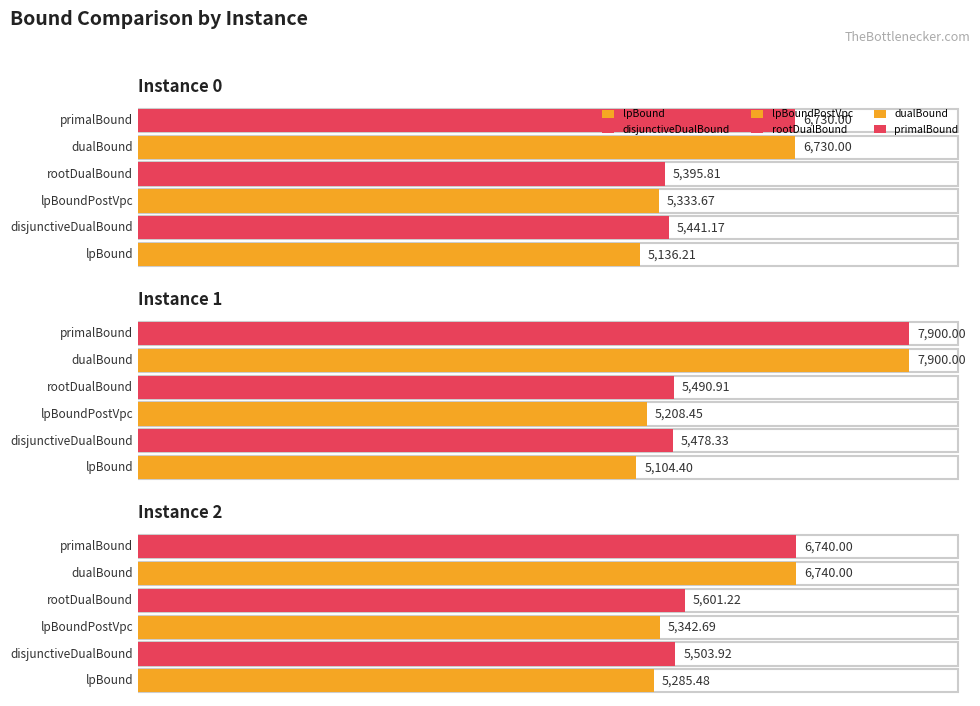

What is the smallest value displayed?

5104.4